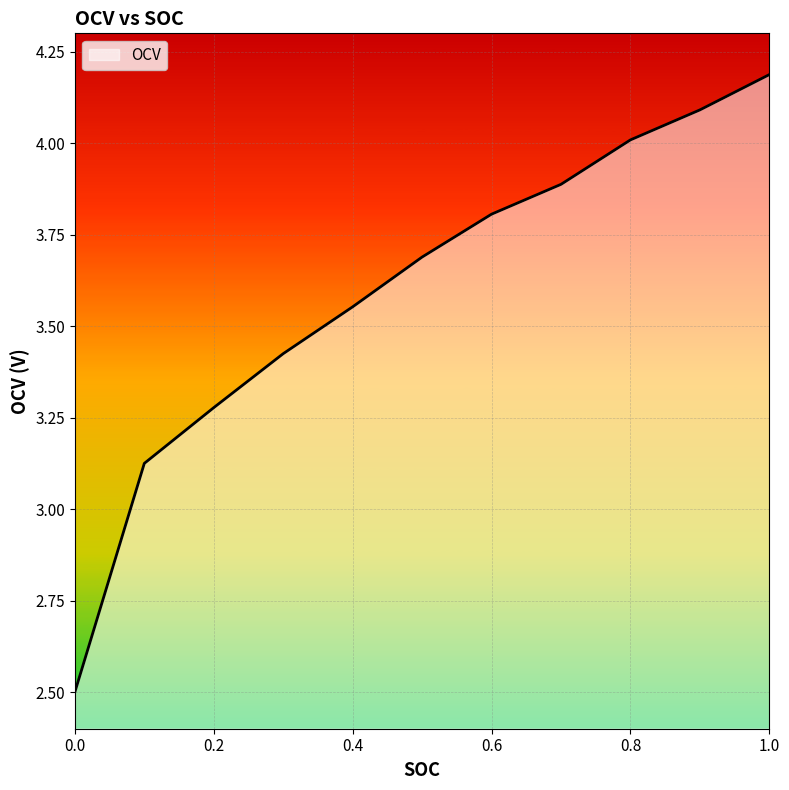

What is the smallest value displayed?

2.5